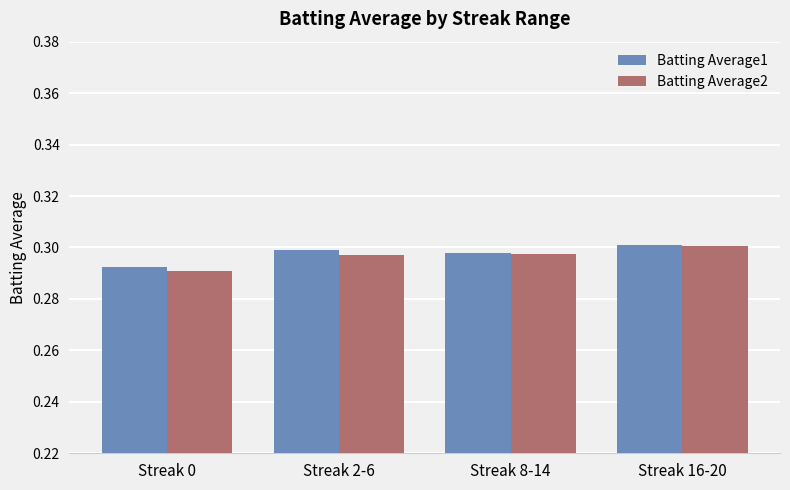

At which label is Batting Average1 closest to 0?

Streak 0